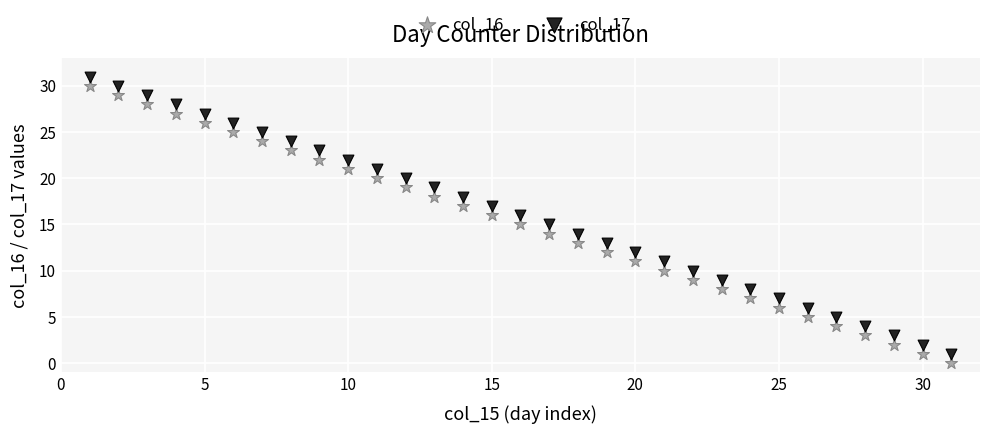

Across all data points, what is the range of X values (max minus min)?

30